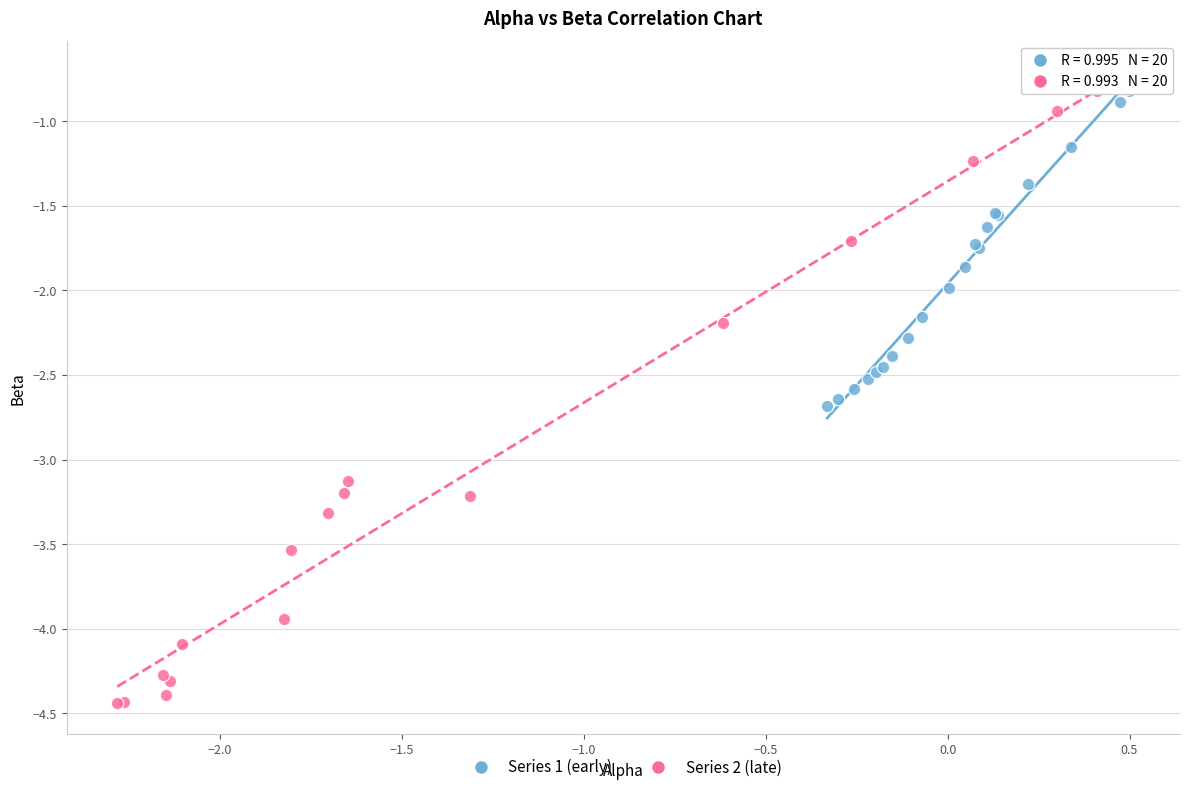

Which series contains the highest Y value?

Series 2 (late)